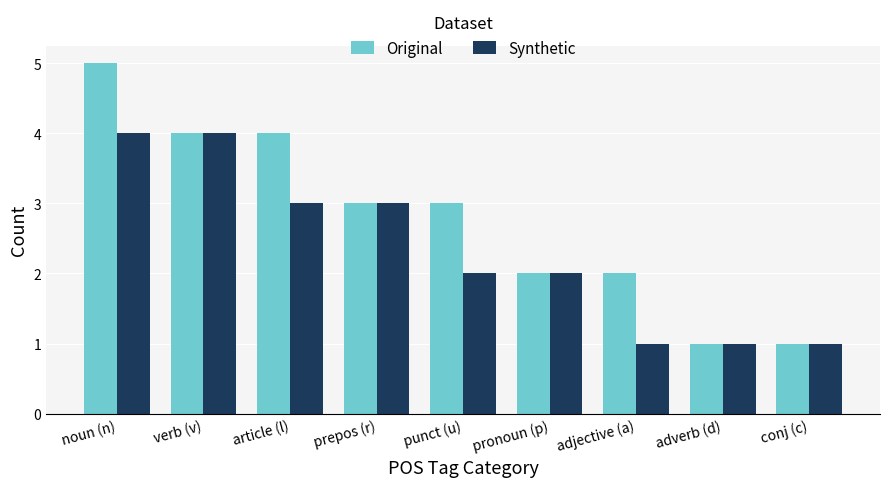

What is the difference between the second highest and second lowest values in the Original series?

3